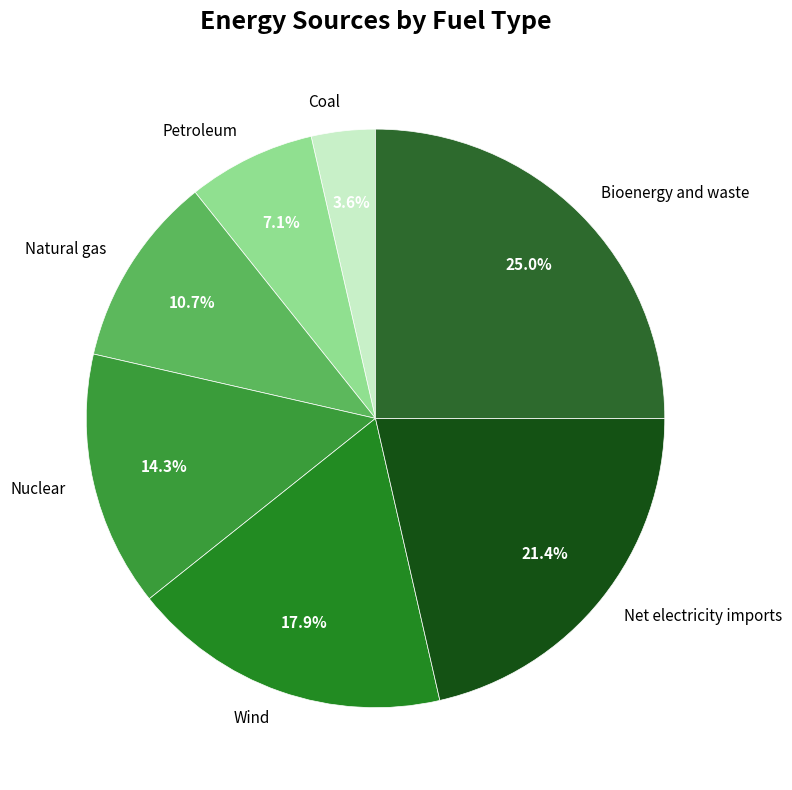

What percentage is the Wind slice, to the nearest percent?

18%